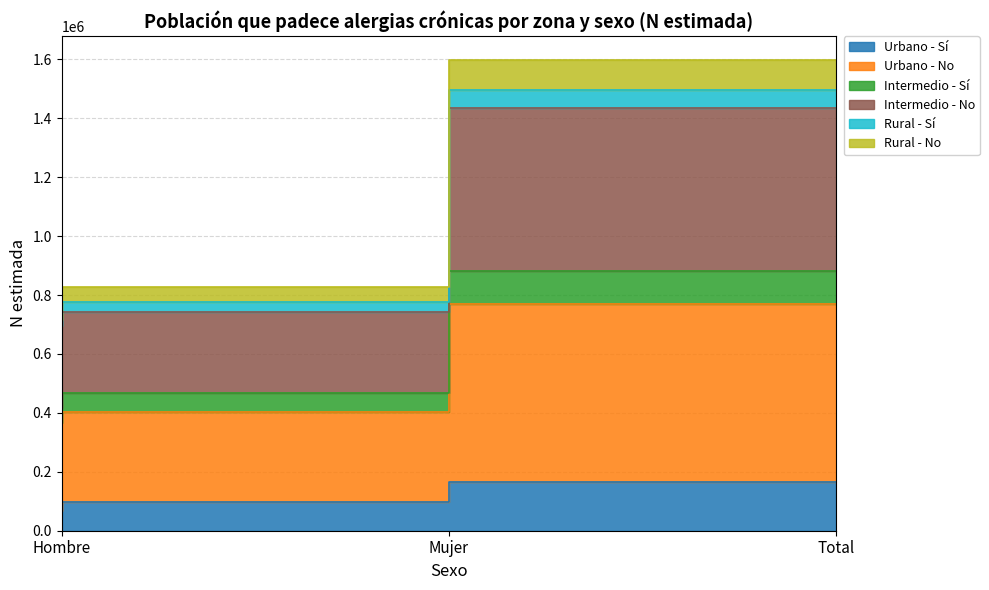

What is the lowest value of the Intermedio - Sí series?

416892